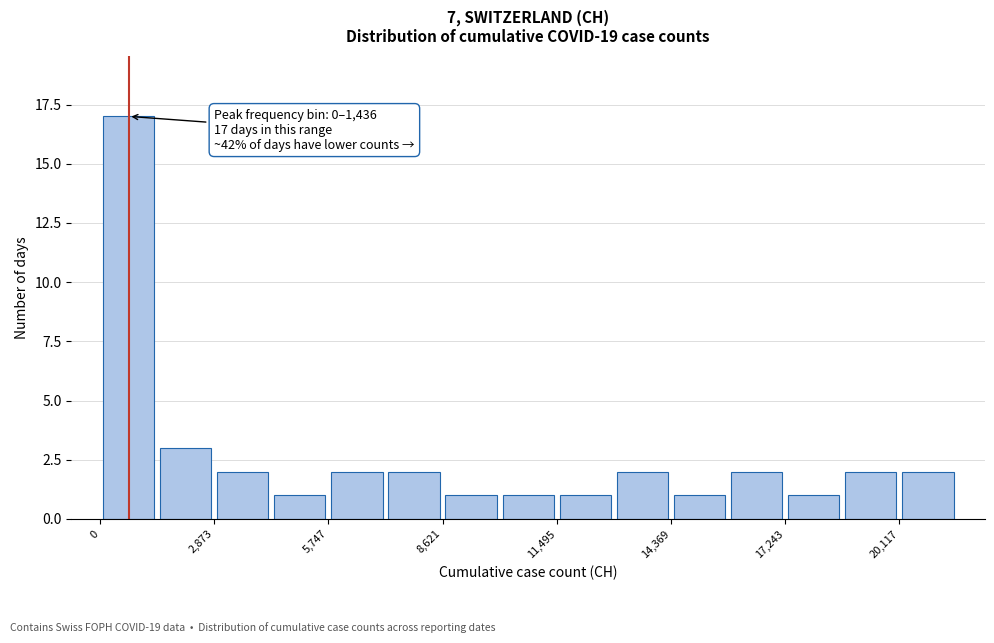

Read against the x-axis, roughly where is the centre of the tallest bar?

500